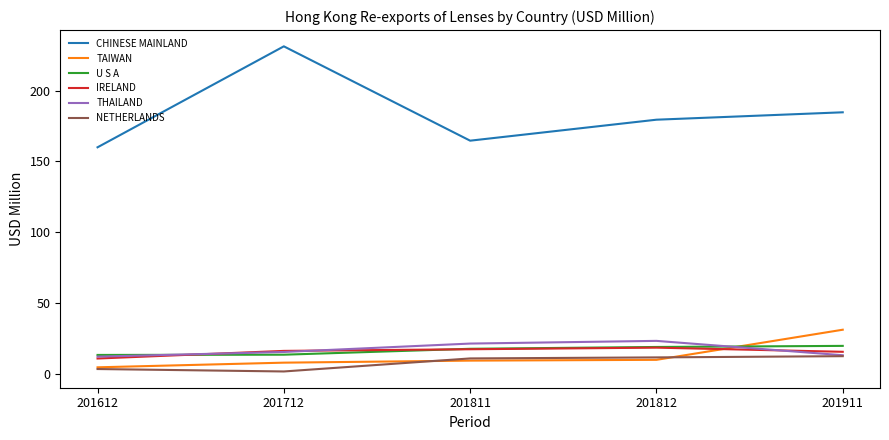

What is the approximate value of TAIWAN at 201811?

9.2